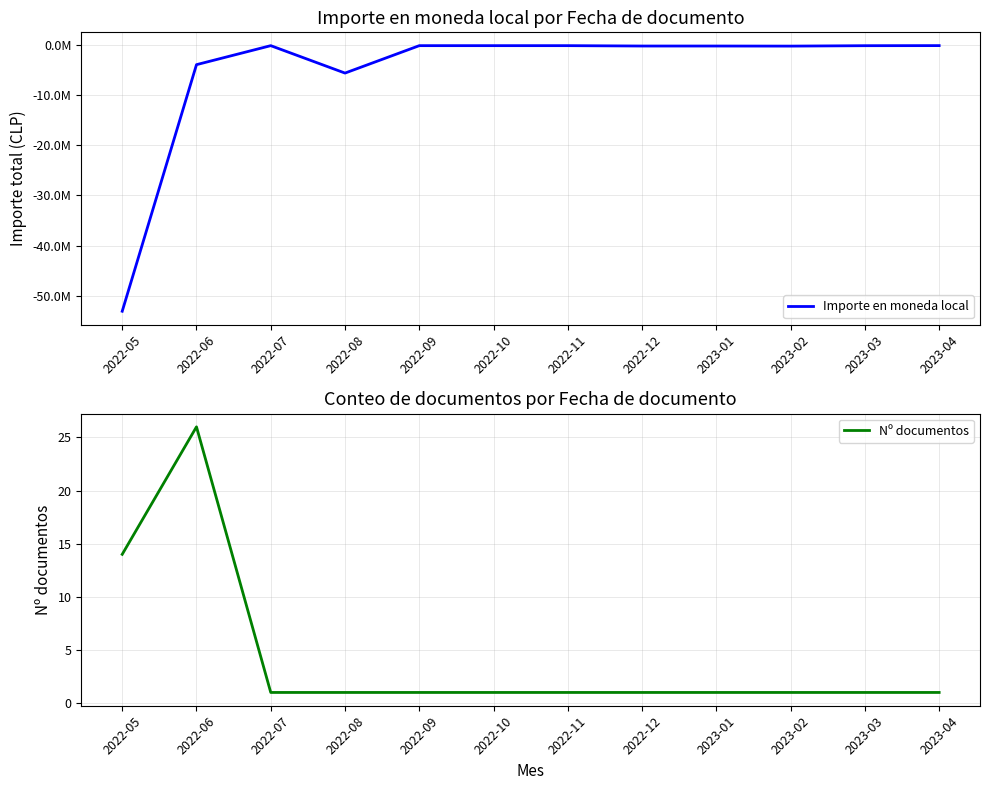

True or false: Importe en moneda local and Nº documentos cross at least once.

False